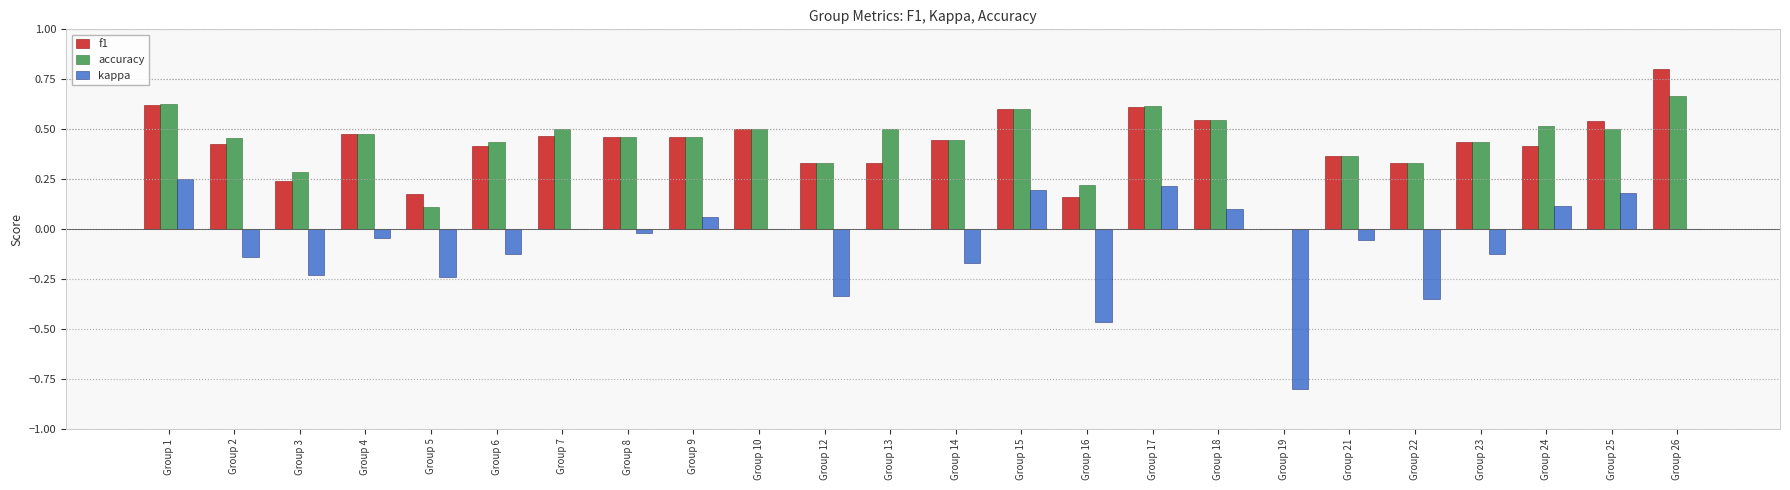

How many series are shown in this chart?

3